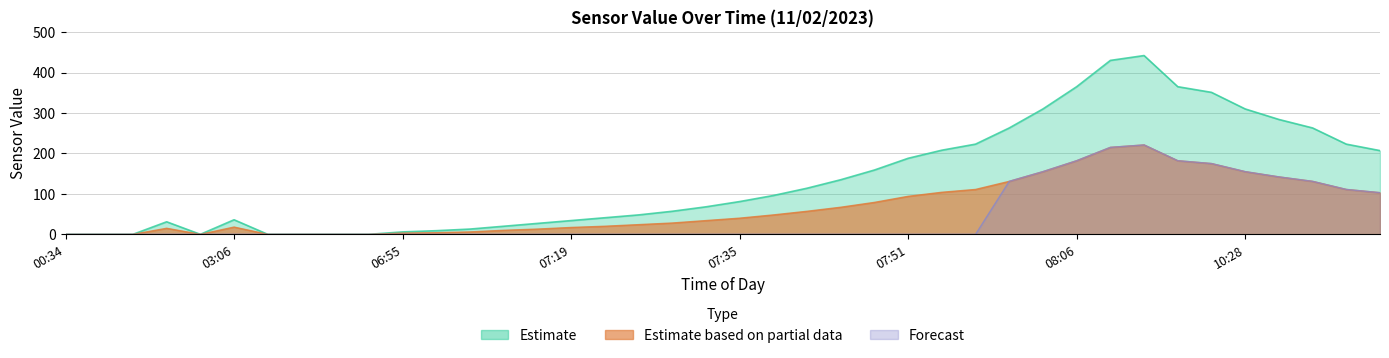

The value of Estimate based on partial data at 07:15 is 19. True or false?

False